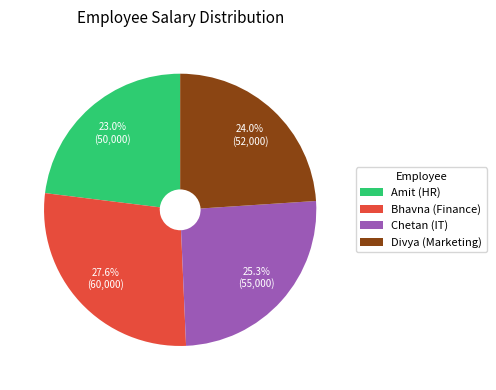

To the nearest percent, what is the difference between the largest and smallest slice percentages?

5%